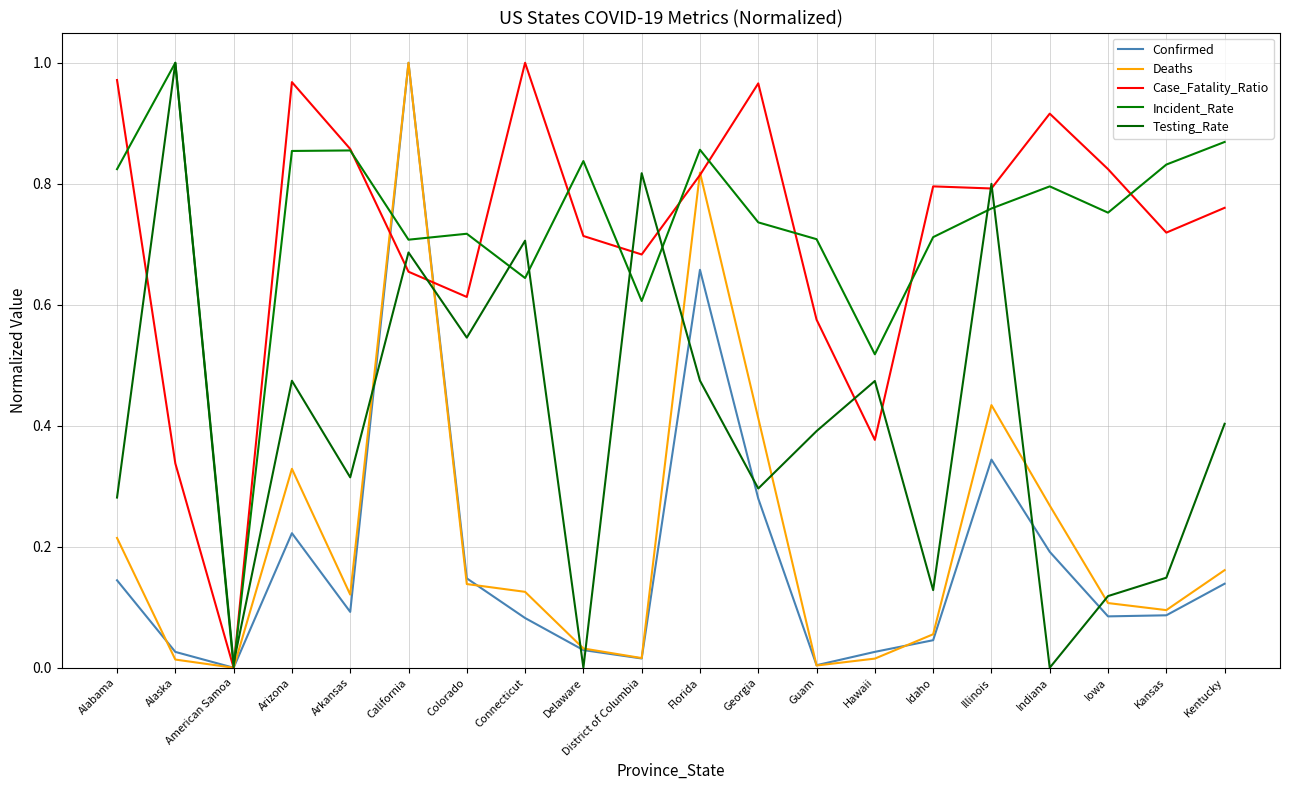

How many lines are shown in the chart?

5